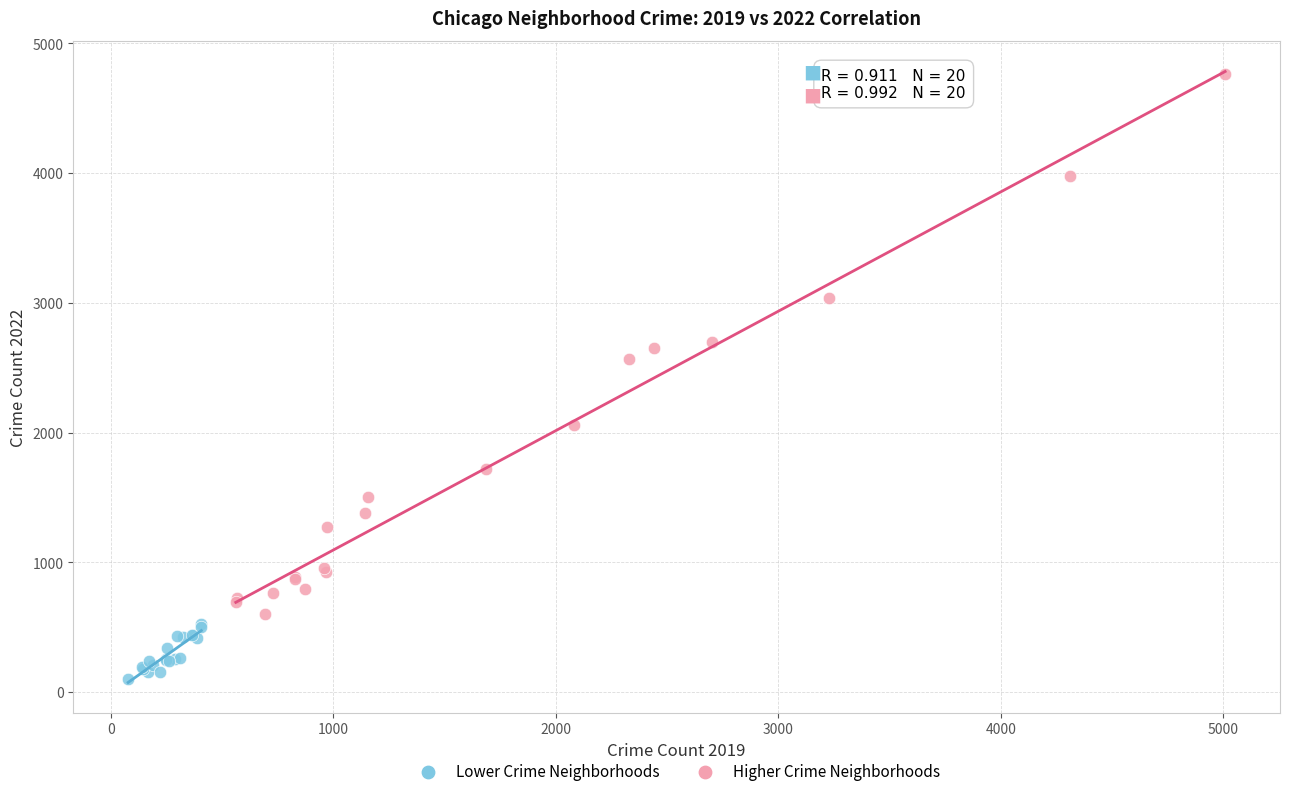

Which series has the widest spread of Y values?

Higher Crime Neighborhoods